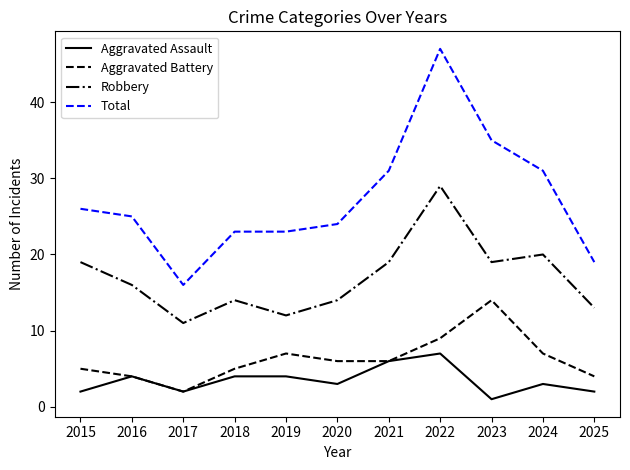

How many values in the Total series are below 25?

5